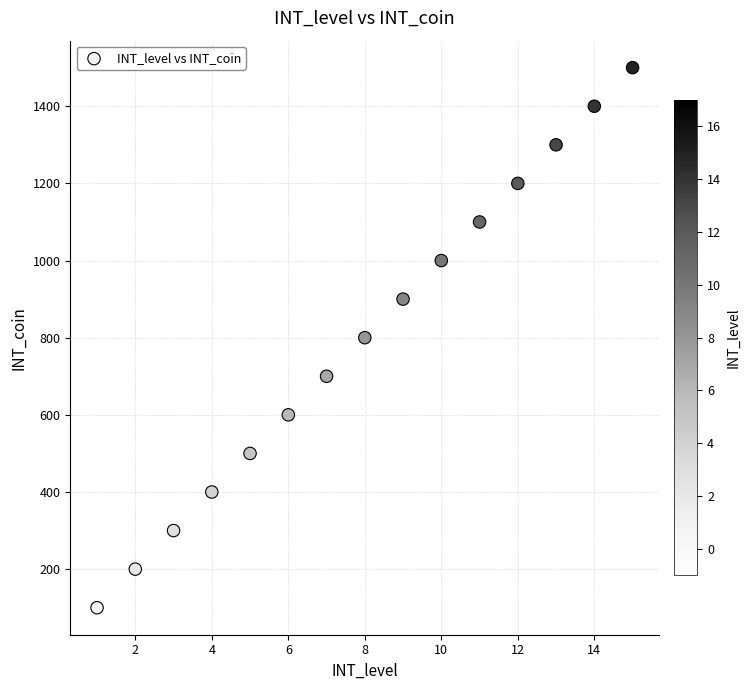

What is the range of Y values (max minus min)?

1400